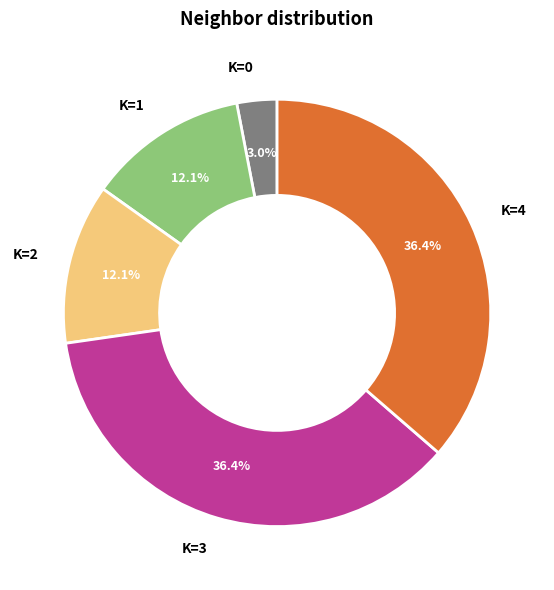

What is the smallest slice in the pie chart?

K=0